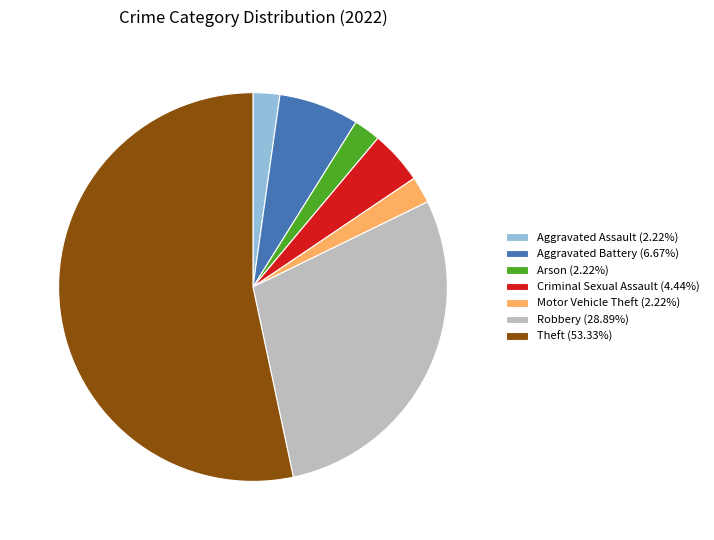

How many segments does this pie chart have?

7